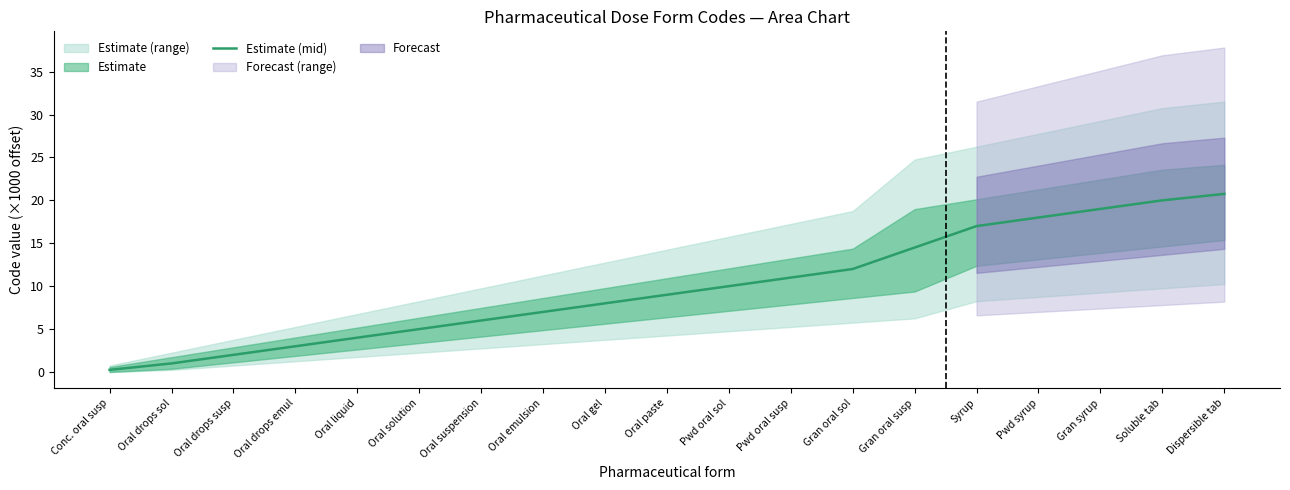

Which label corresponds to the largest value in the chart?

Dispersible tab